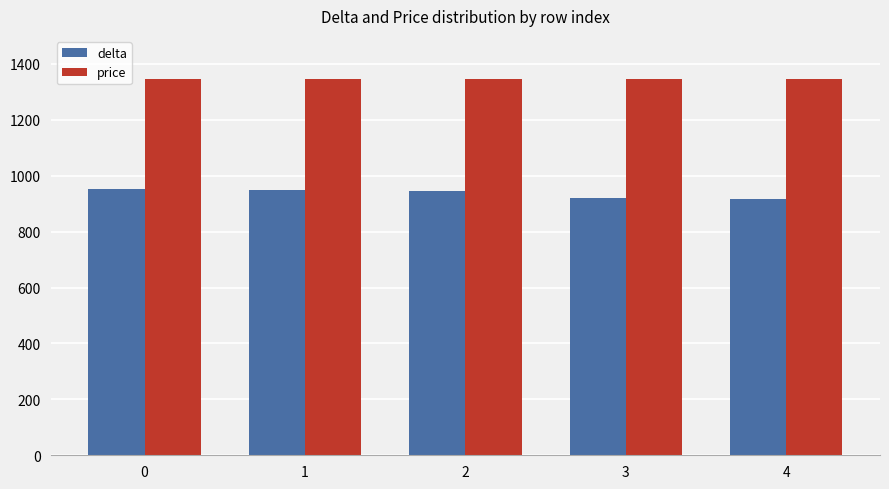

Which series has the largest total across all categories?

price